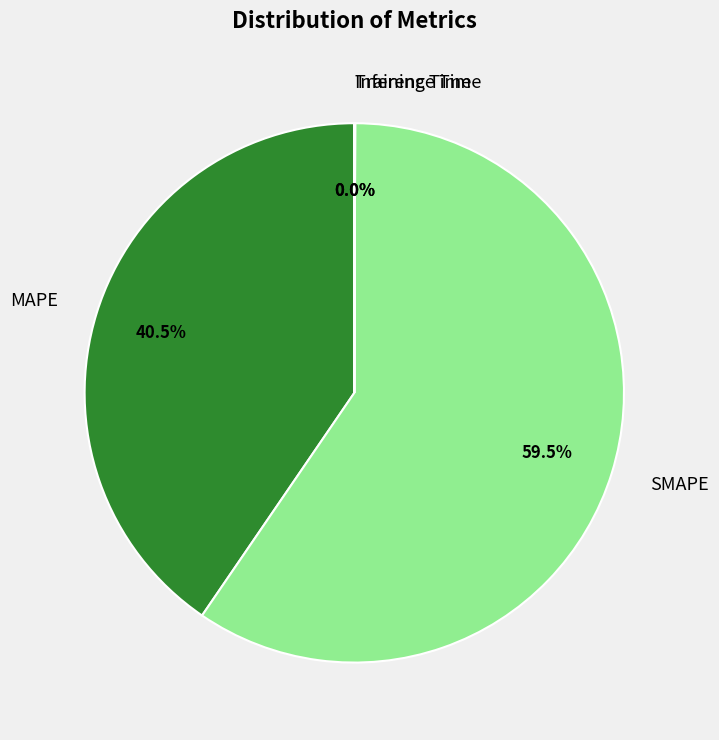

Which category has the biggest portion of the pie?

SMAPE